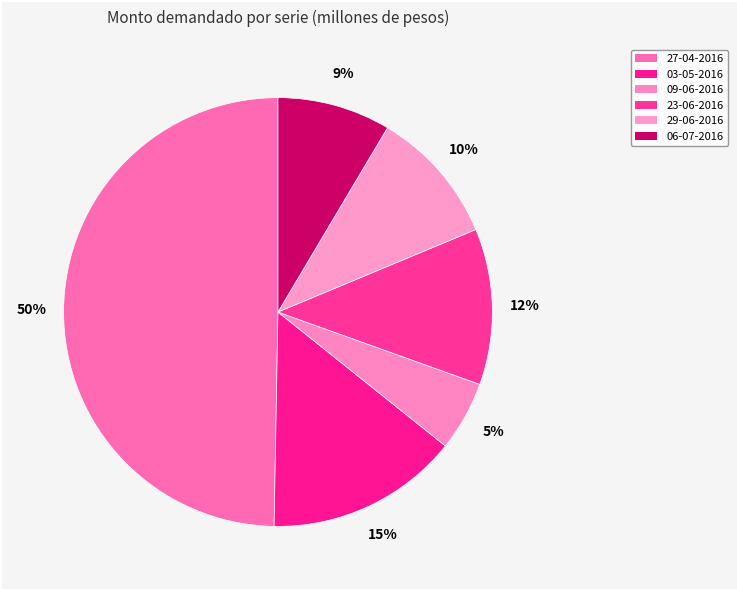

Rank the categories by value from lowest to highest.

09-06-2016, 06-07-2016, 29-06-2016, 23-06-2016, 03-05-2016, 27-04-2016